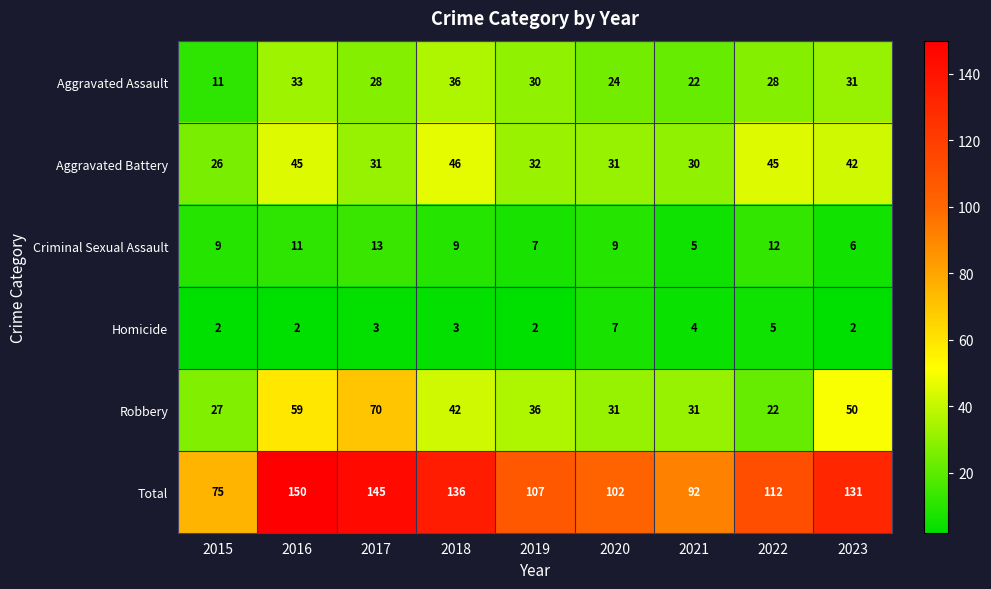

At how many categories does at least one series exceed 65?

9